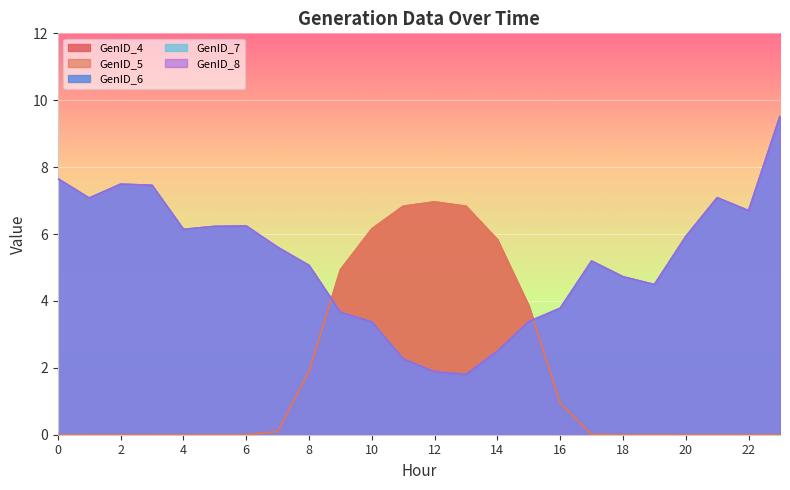

Between 16 and 22, which series saw the biggest shift?

GenID_6